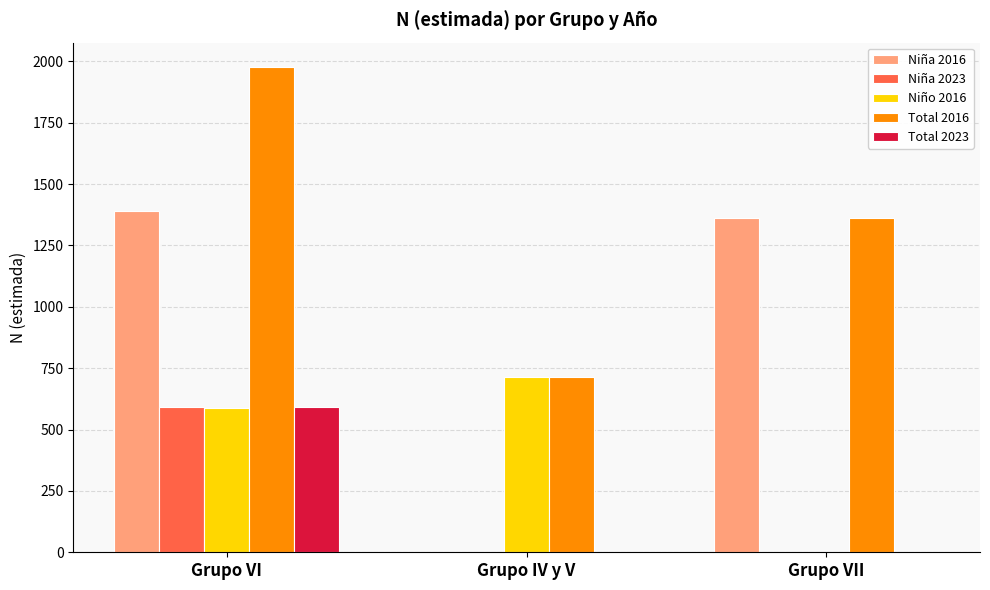

Are the bars grouped side by side (vs. stacked)?

Yes